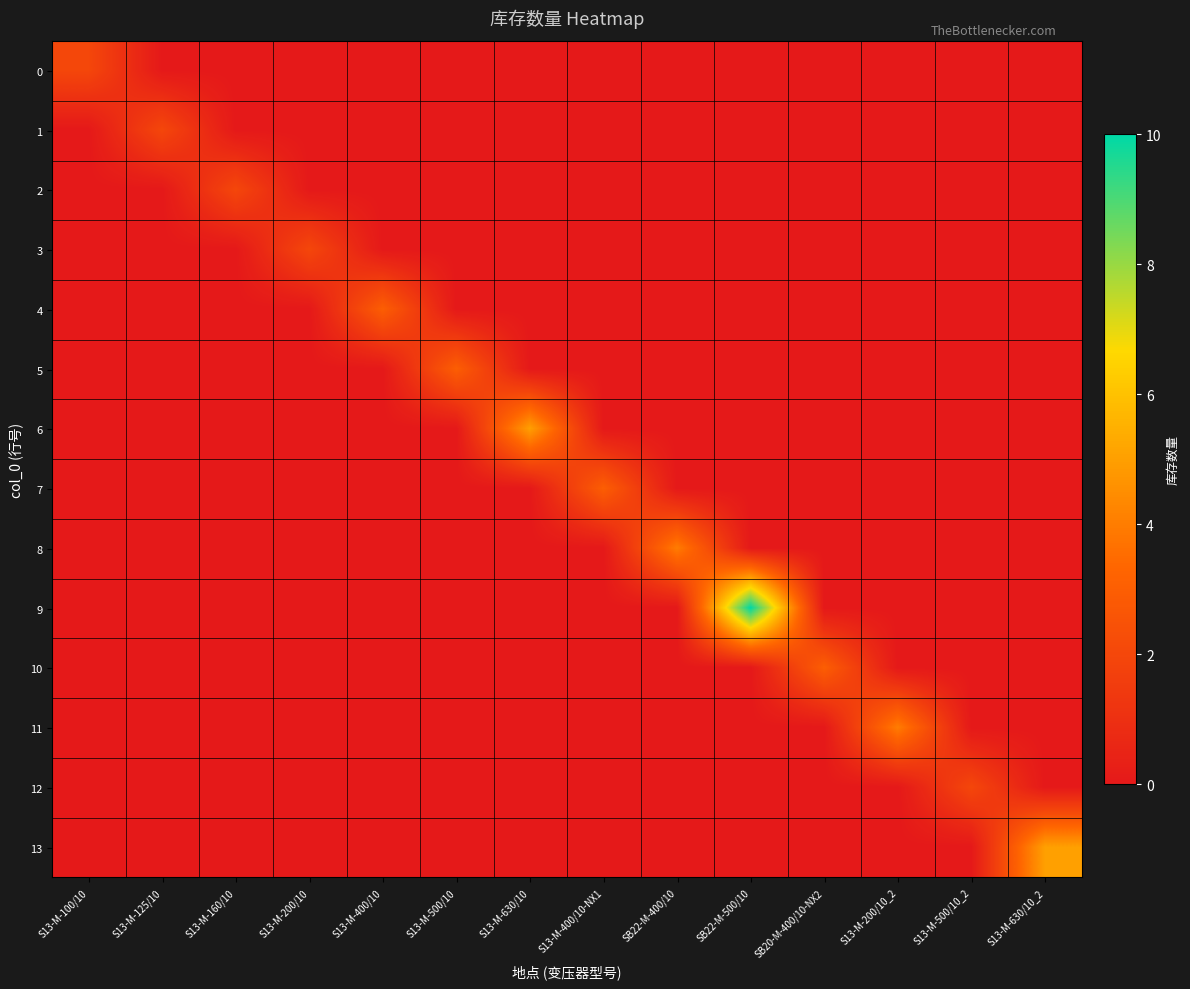

Count the number of categories in the chart.

14